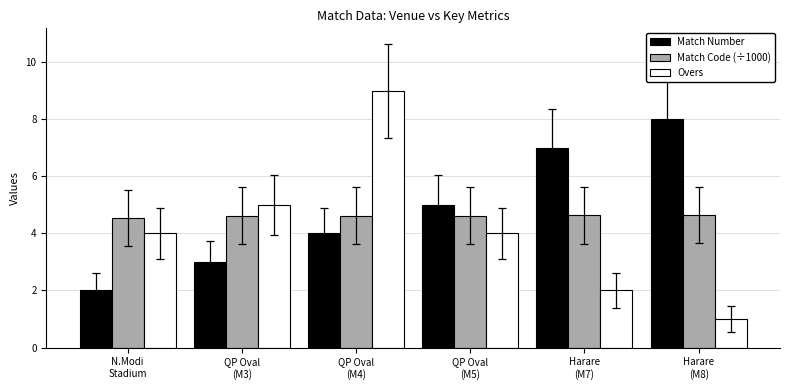

Rank the series at QP Oval
(M3) from lowest to highest value.

Match Number, Match Code (÷1000), Overs